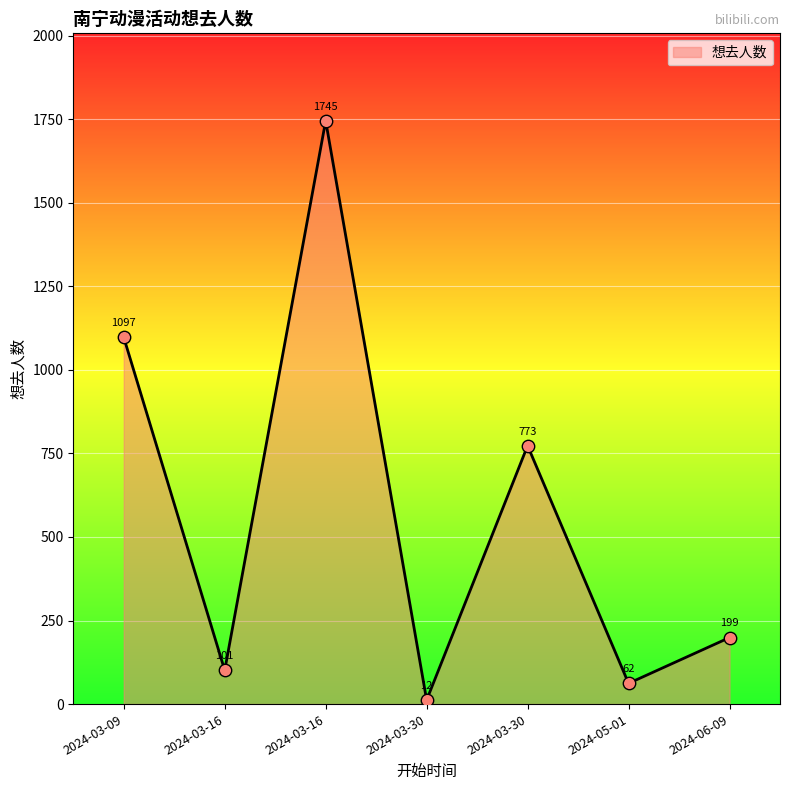

How many series are shown in this chart?

1